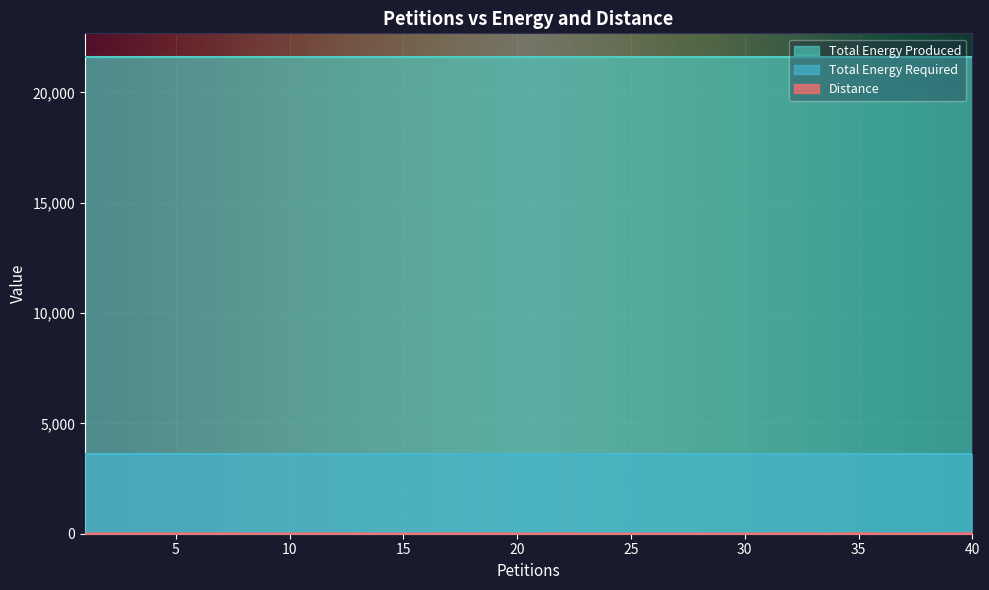

What are all the series names shown in the legend?

Distance, Total Energy Produced, Total Energy Required